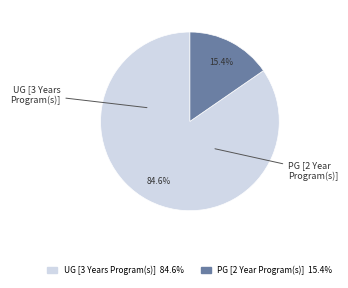

The UG [3 Years Program(s)] slice represents 85% of the pie. True or false?

True